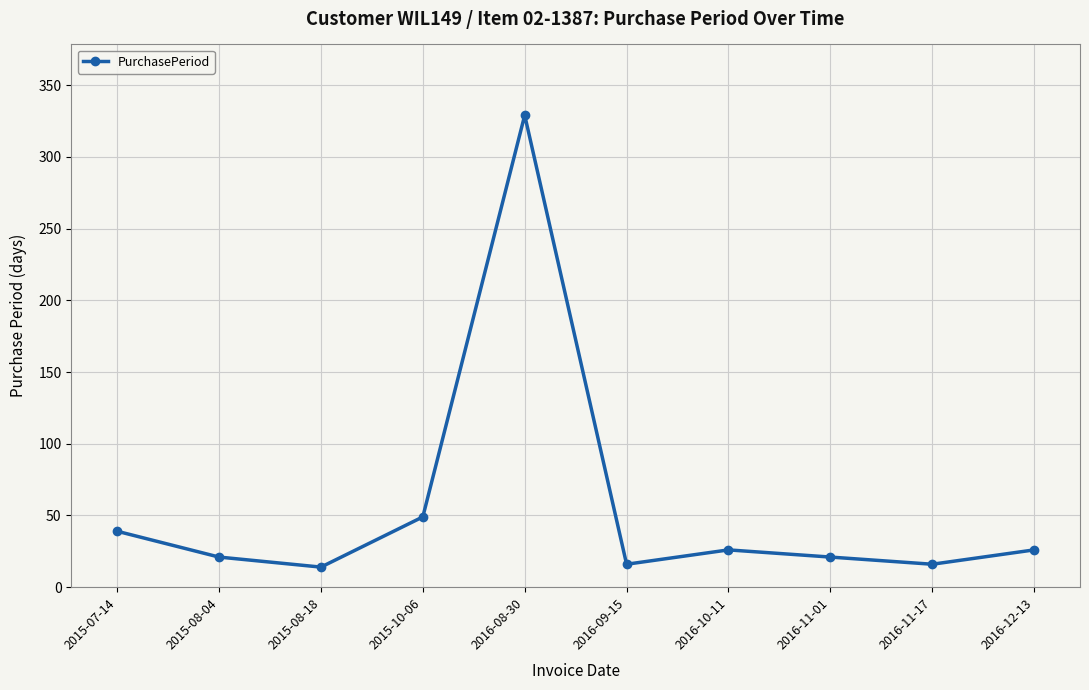

True or false: there are more than 1 points higher than both neighbors.

True